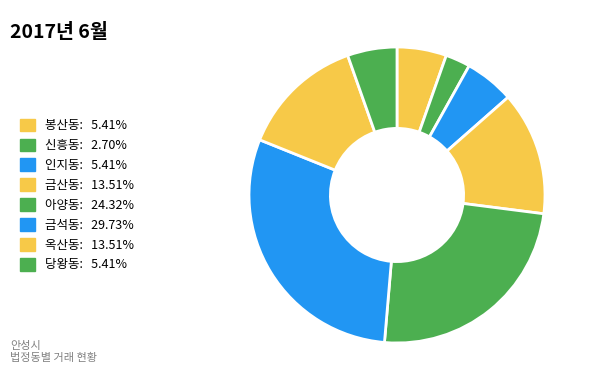

How many slices are in this pie chart?

8